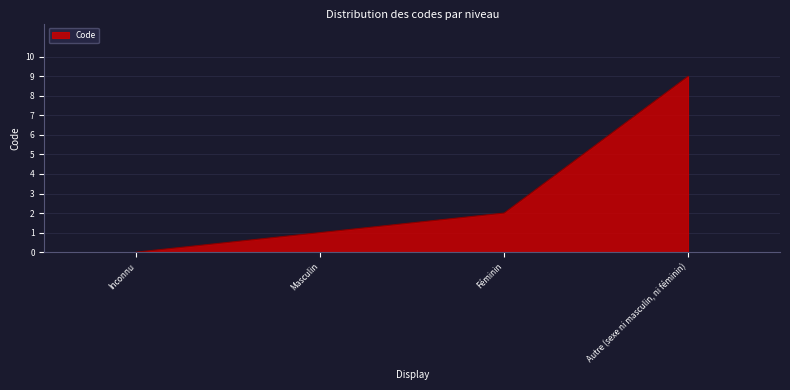

True or false: the data shows 1 at Masculin.

True